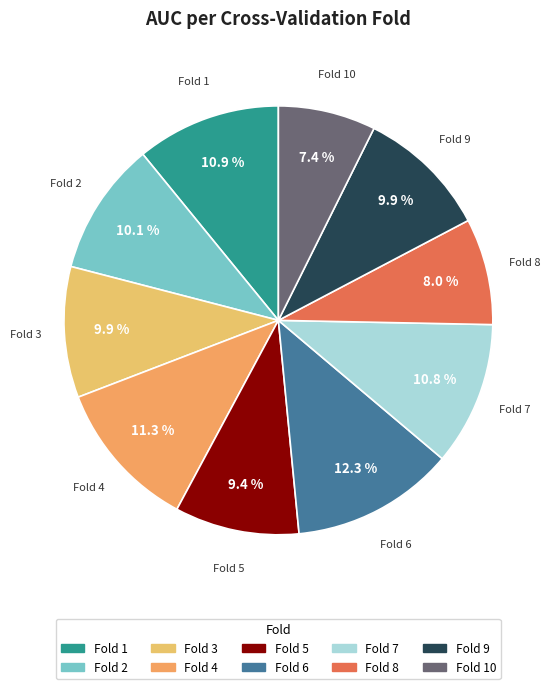

Combined, do Fold 7 and Fold 2 account for over 50%?

No